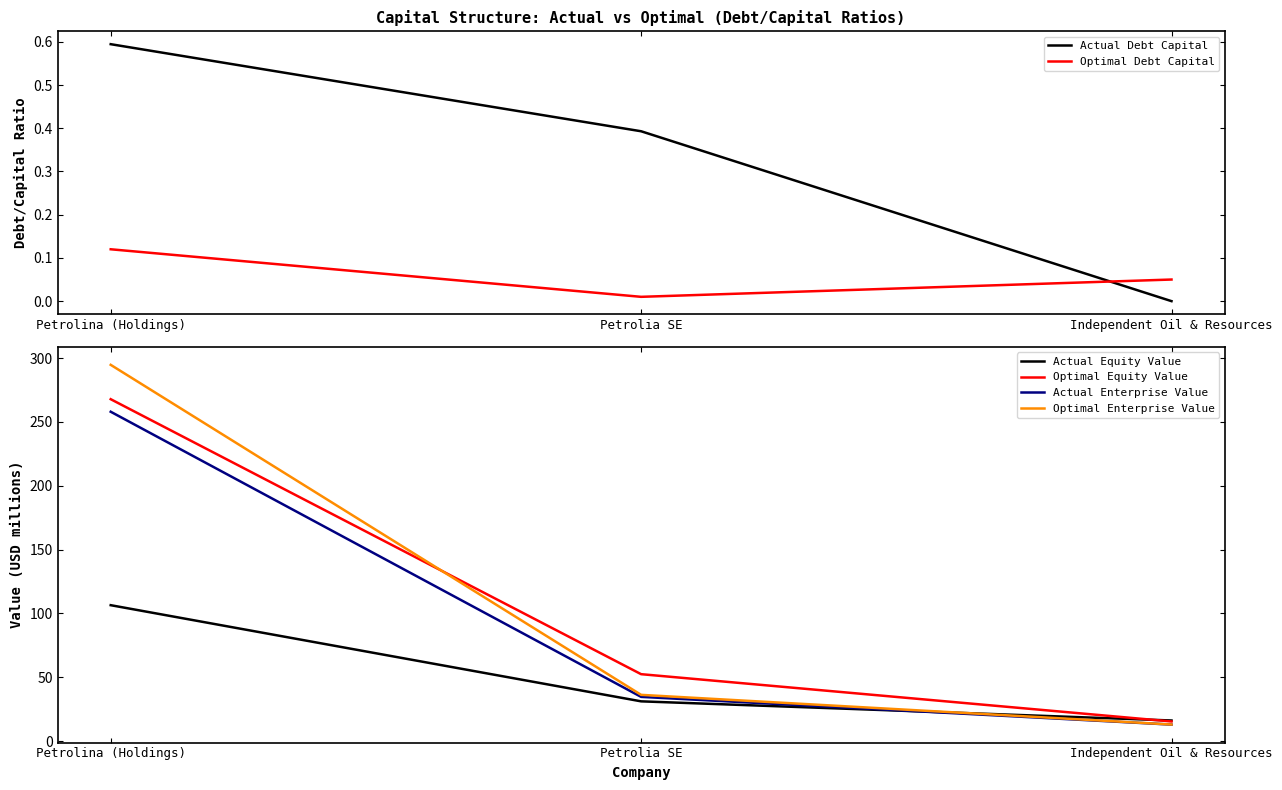

Which has a higher value, Independent Oil & Resources or Petrolia SE?

Petrolia SE